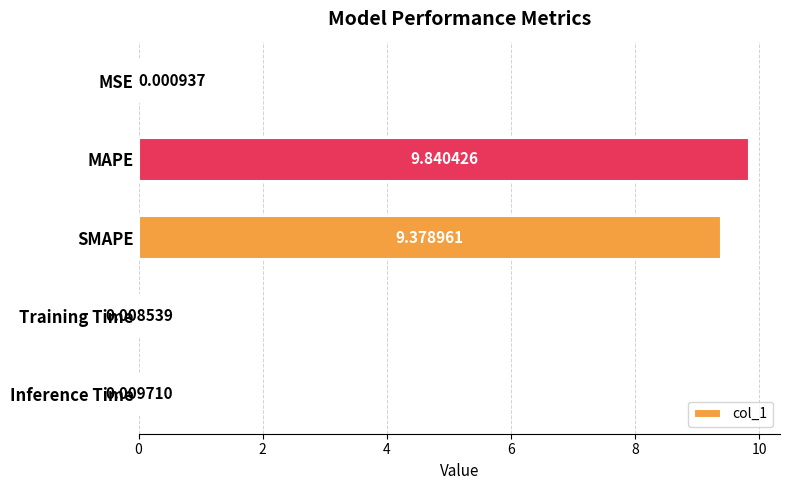

What is the average value?

3.8